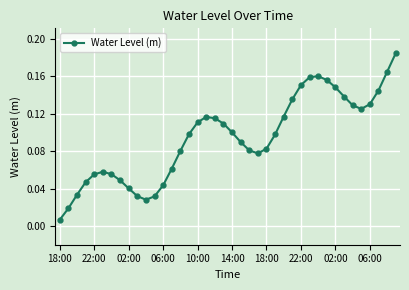

True or false: the data has more than 2 interior local peaks.

True